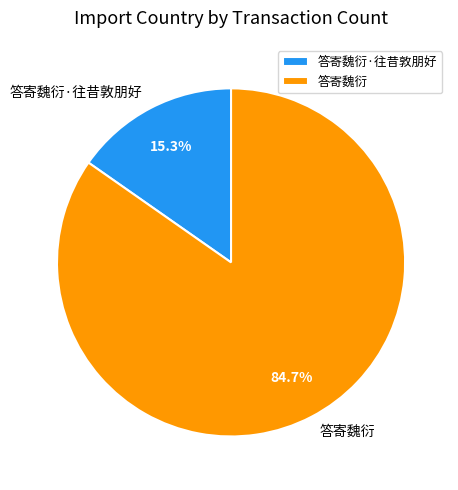

How many segments does this pie chart have?

2